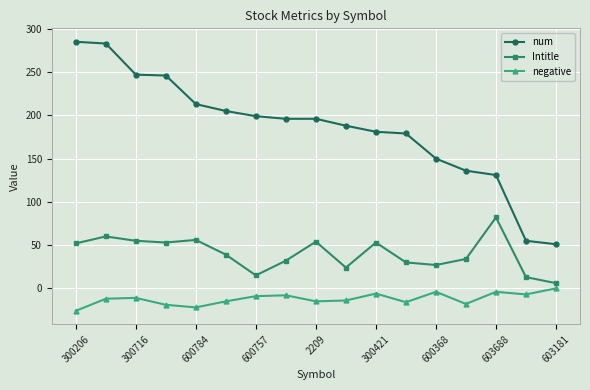

What is the smallest value displayed?

-26